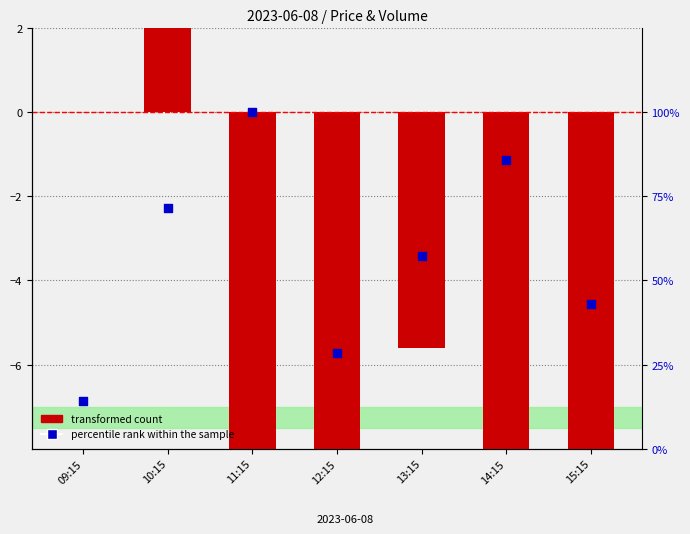

Which series contains the lowest Y value?

transformed count